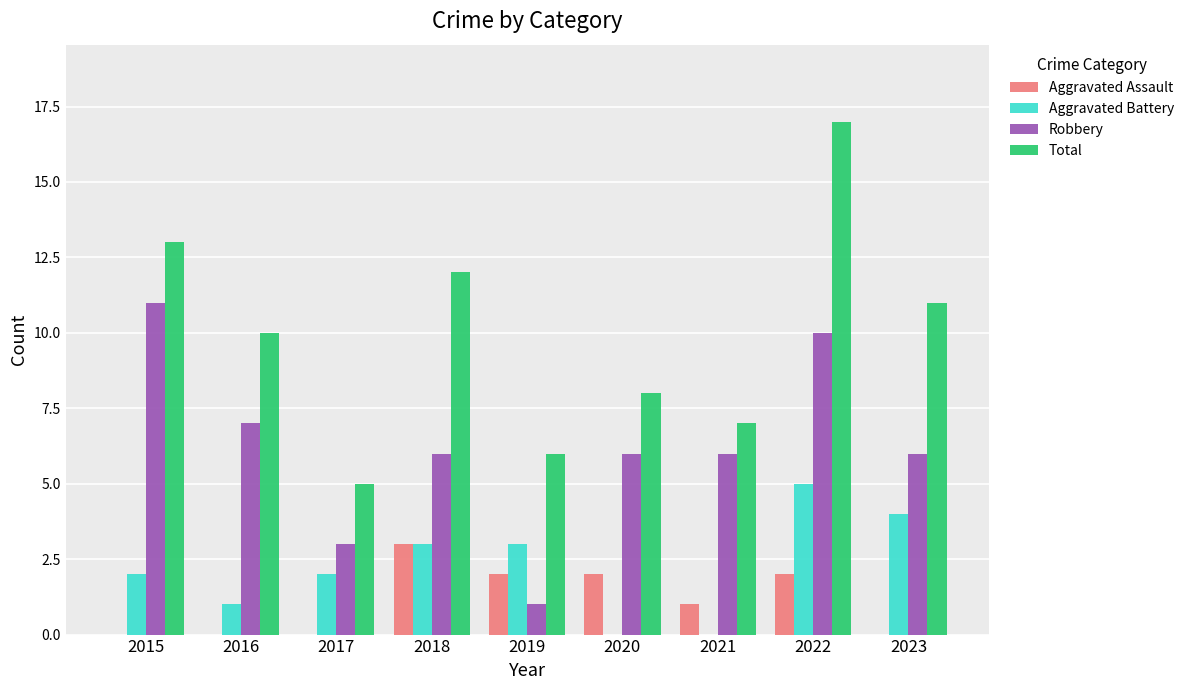

What is the maximum value for Aggravated Assault?

3